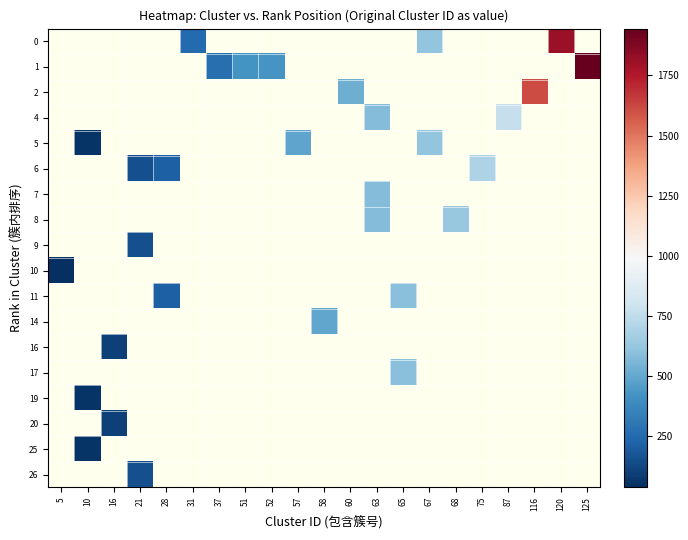

List the labels in order of 19 value, smallest first.

5, 10, 16, 21, 28, 31, 37, 51, 52, 57, 58, 60, 63, 65, 67, 68, 75, 87, 116, 120, 125